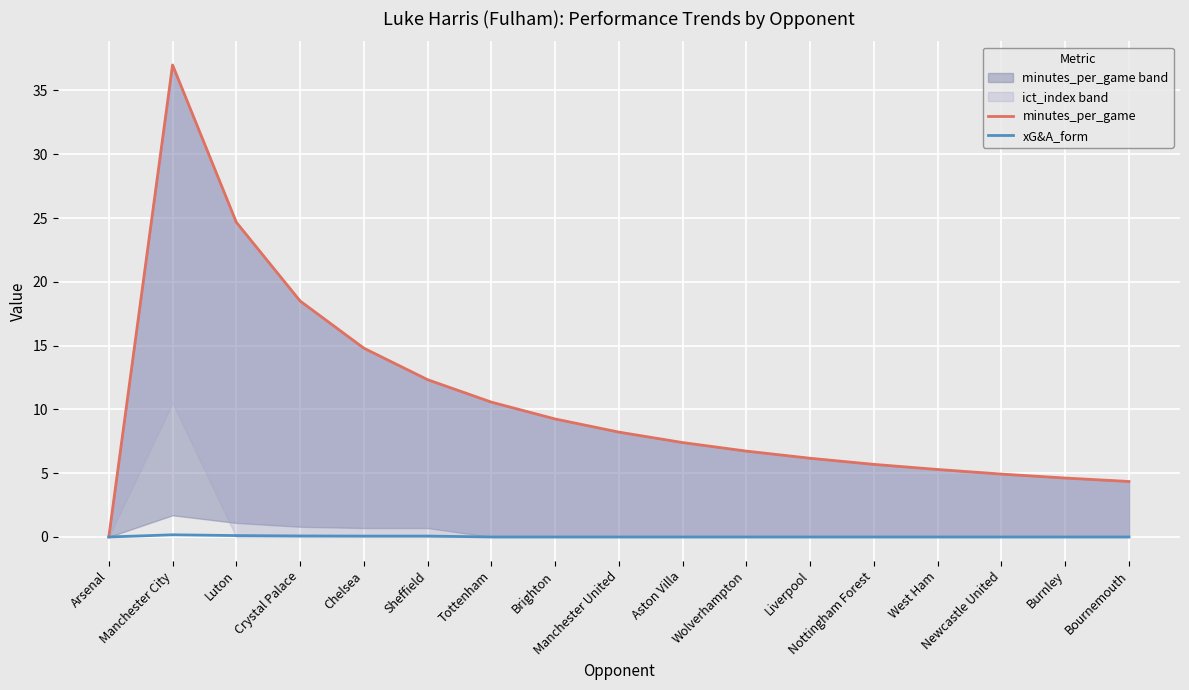

How many lines are shown in the chart?

2